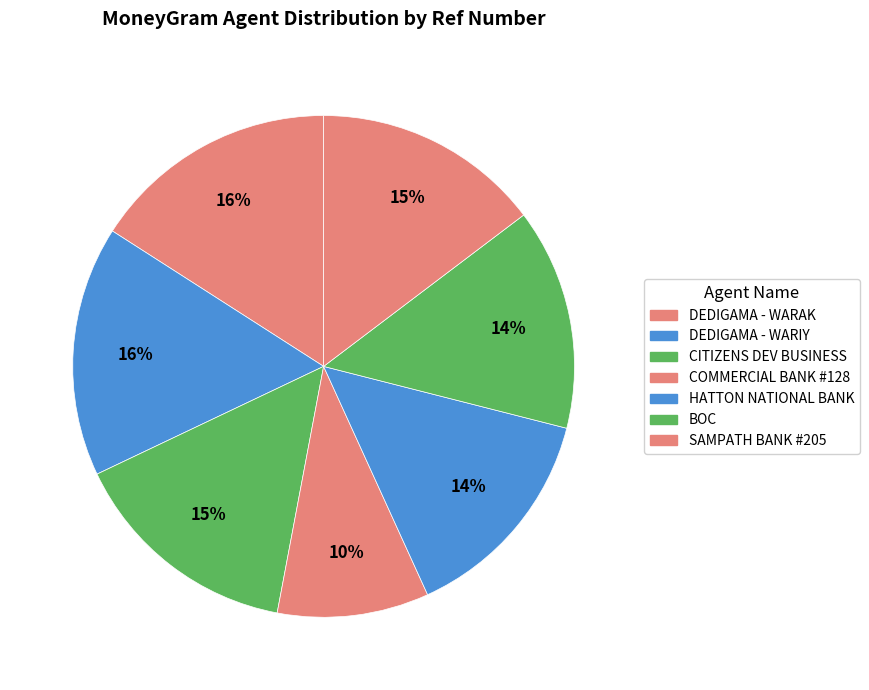

How many segments does this pie chart have?

7